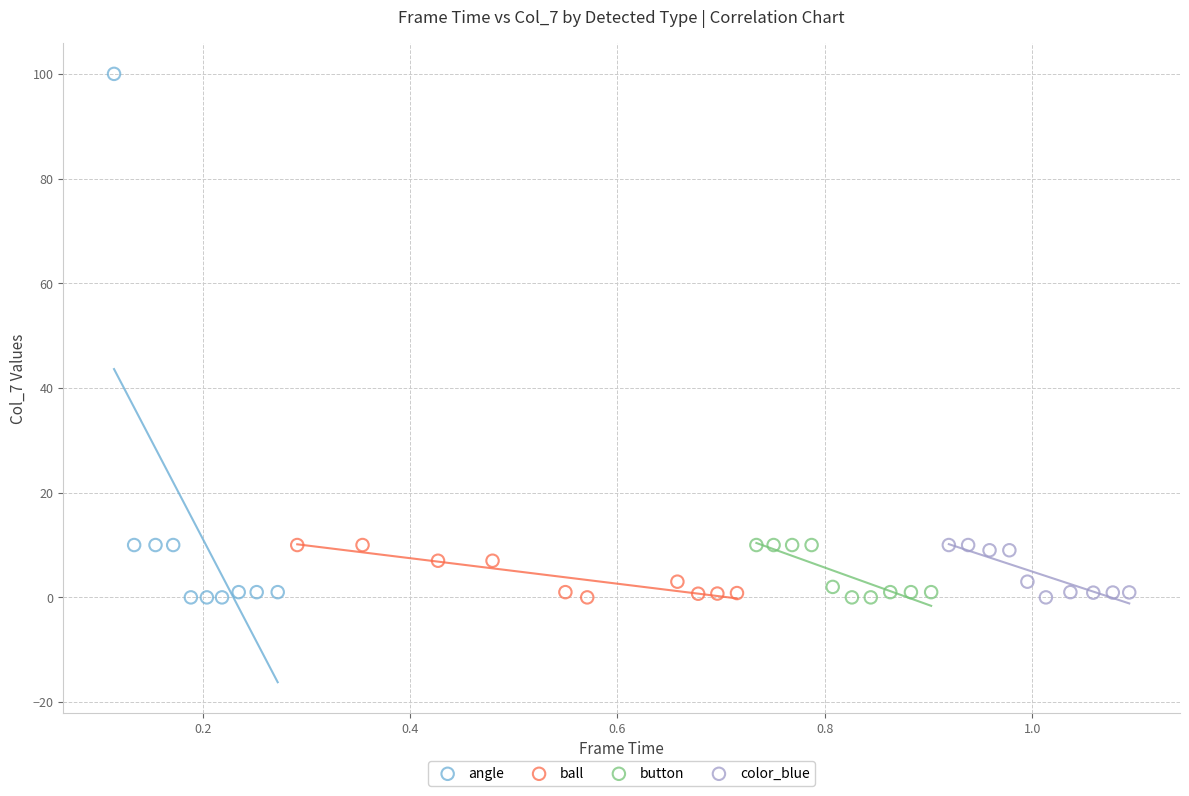

Which series reaches the maximum Y coordinate?

angle